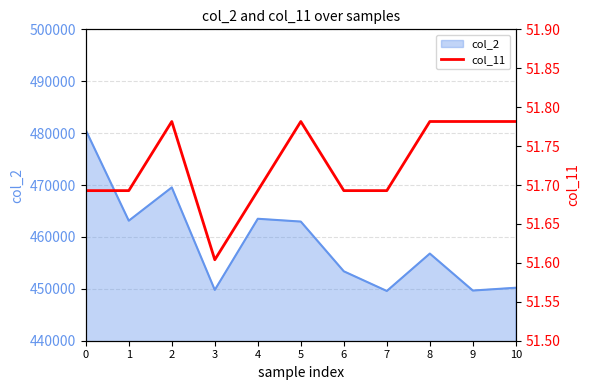

Which label corresponds to the largest value in the chart?

2